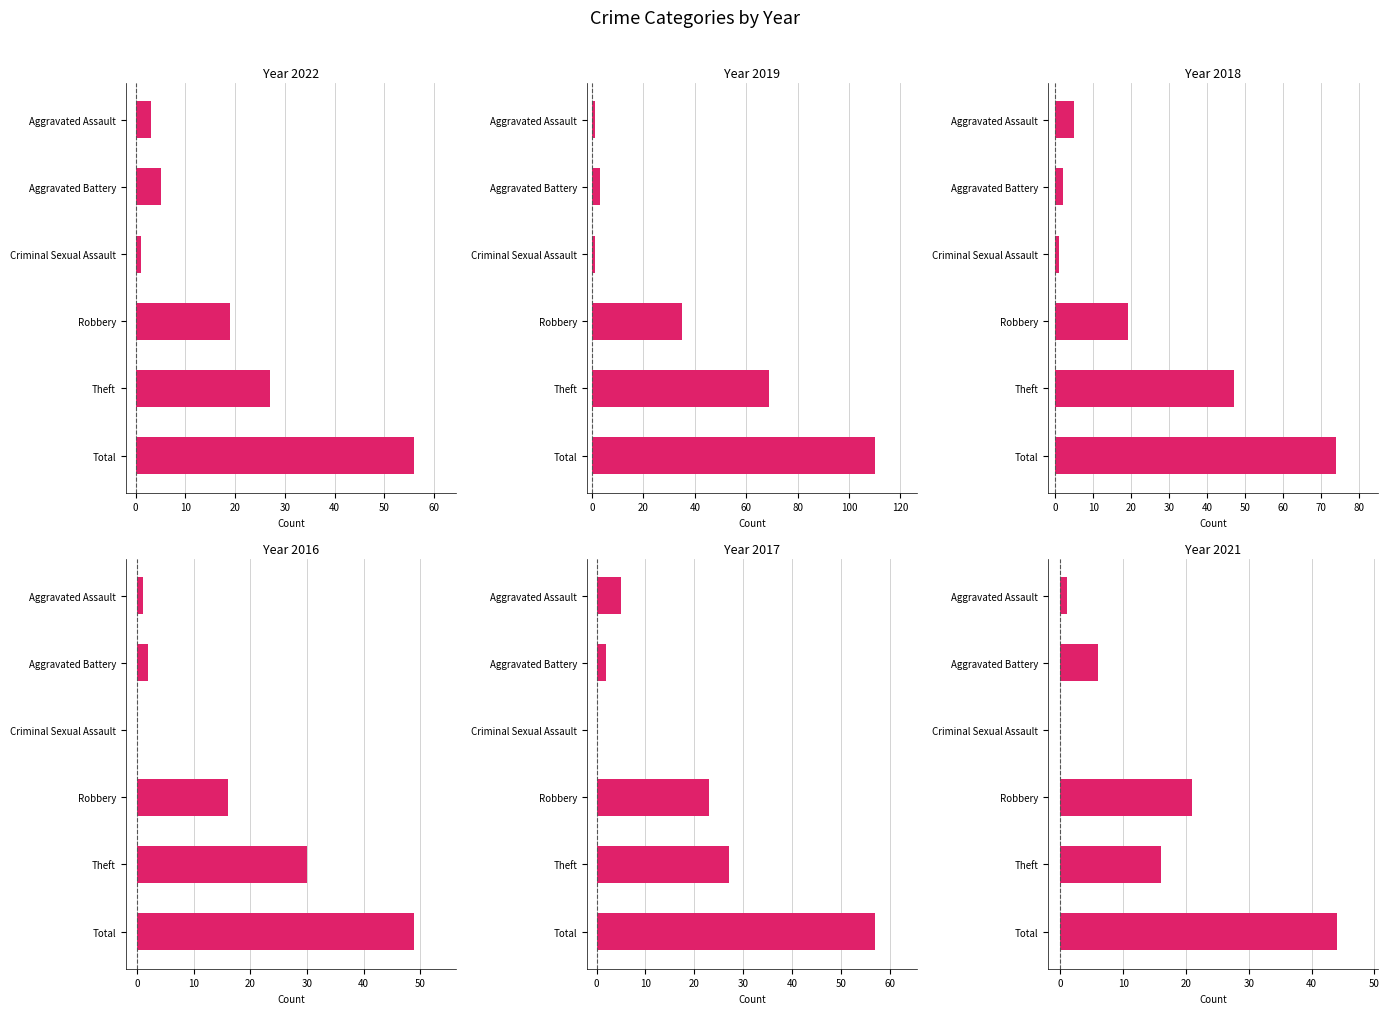

At which label does 2016 reach its minimum?

Criminal Sexual Assault